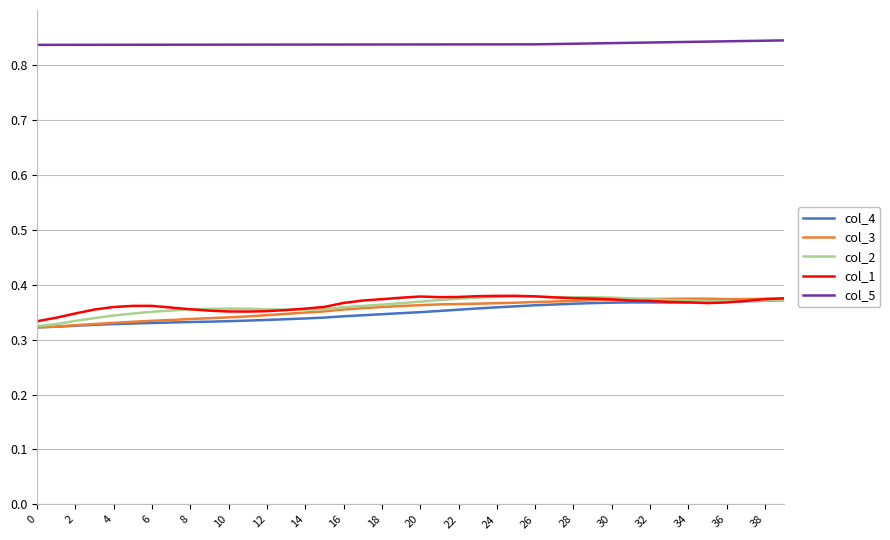

True or false: col_1 has more than 2 interior local peaks.

True